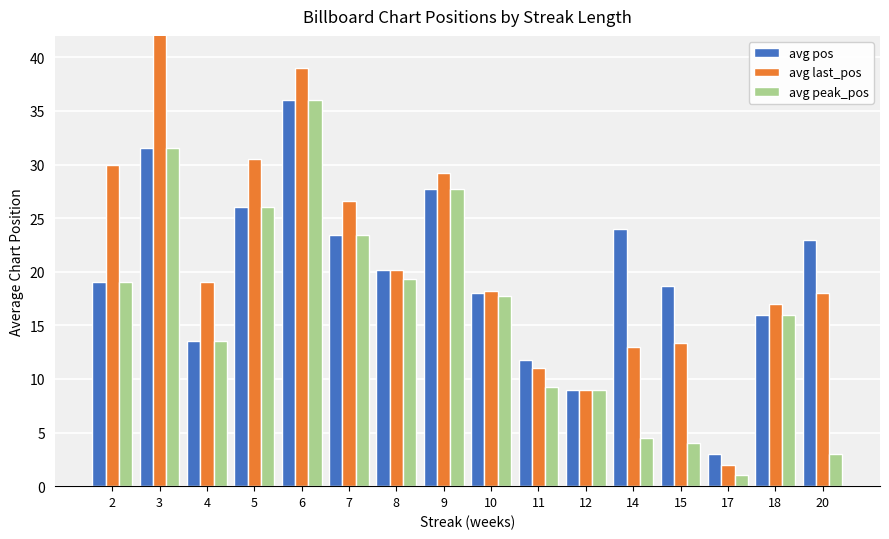

Is the value of avg pos at 9 greater than the value of avg last_pos at 11?

Yes